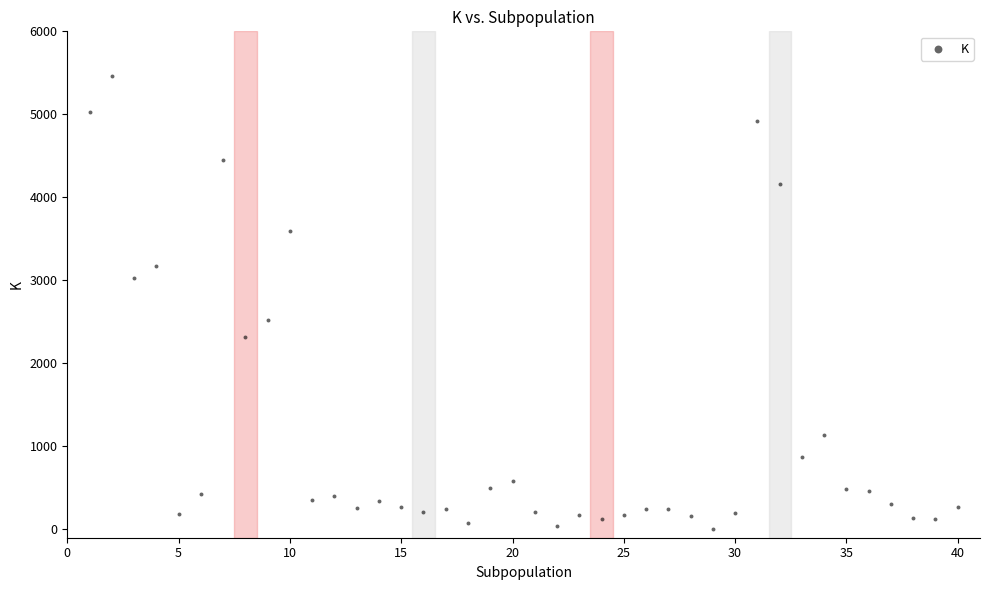

What Y value in the scatter plot is closest to 2732?

2519